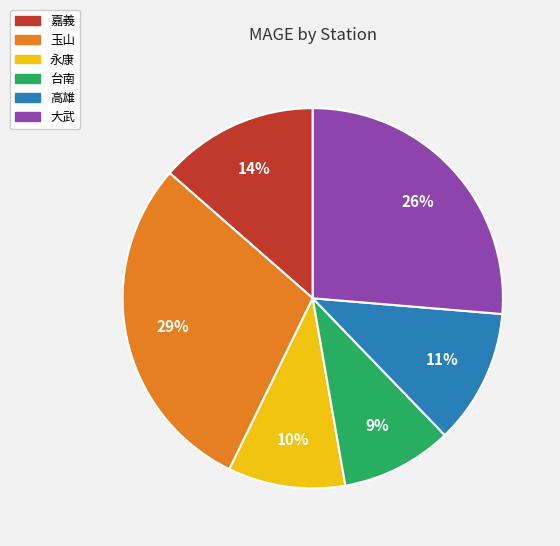

To the nearest percent, what is the difference between the largest and smallest slice percentages?

20%